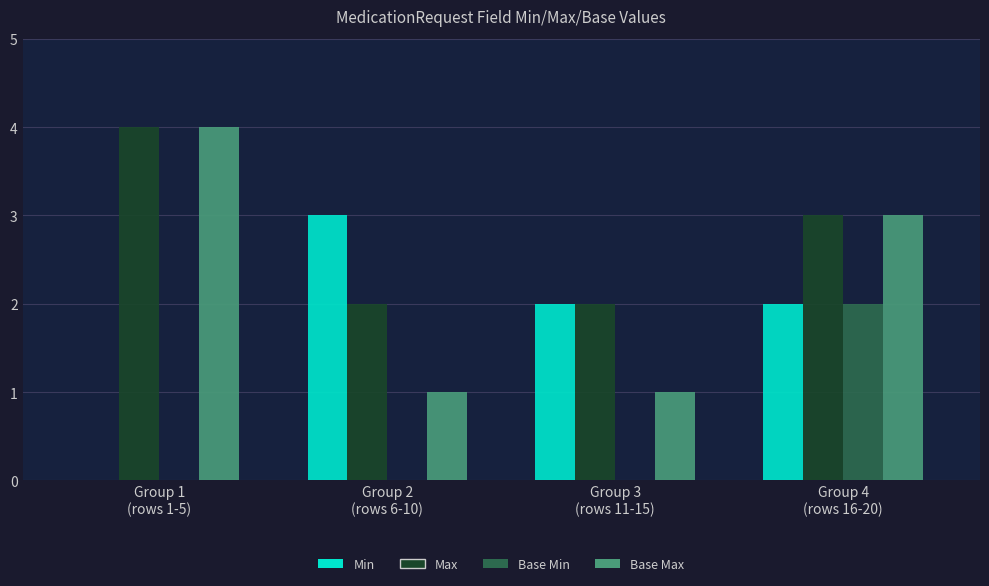

How many values in Min are above zero?

3